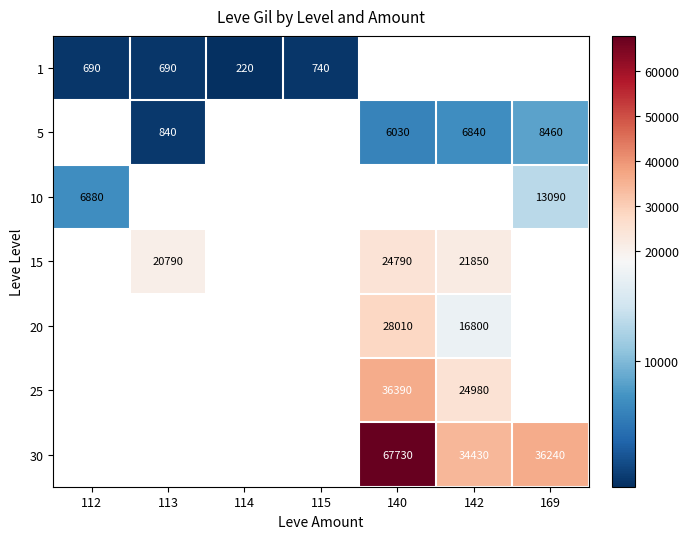

The 15 series shows 24790 at 140. True or false?

True